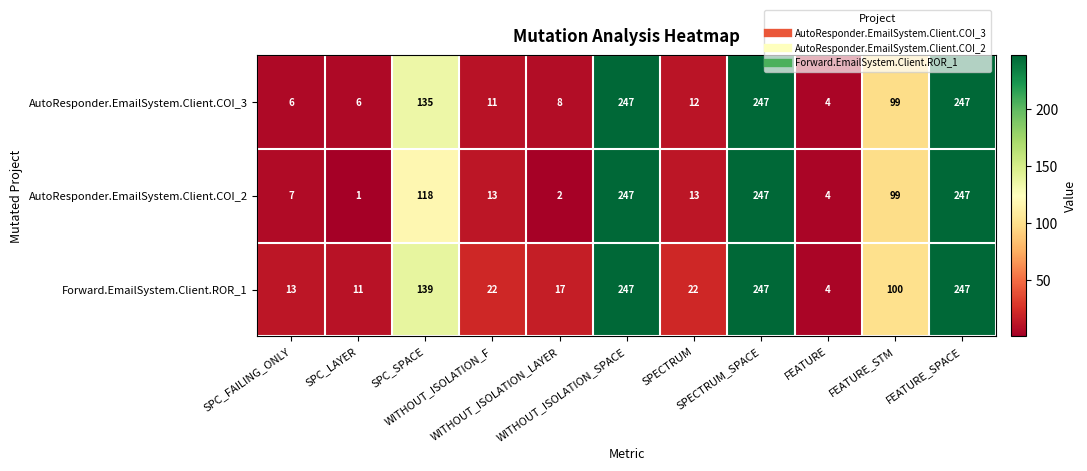

Rank the series by their average value, from highest to lowest.

Forward.EmailSystem.Client.ROR_1, AutoResponder.EmailSystem.Client.COI_3, AutoResponder.EmailSystem.Client.COI_2